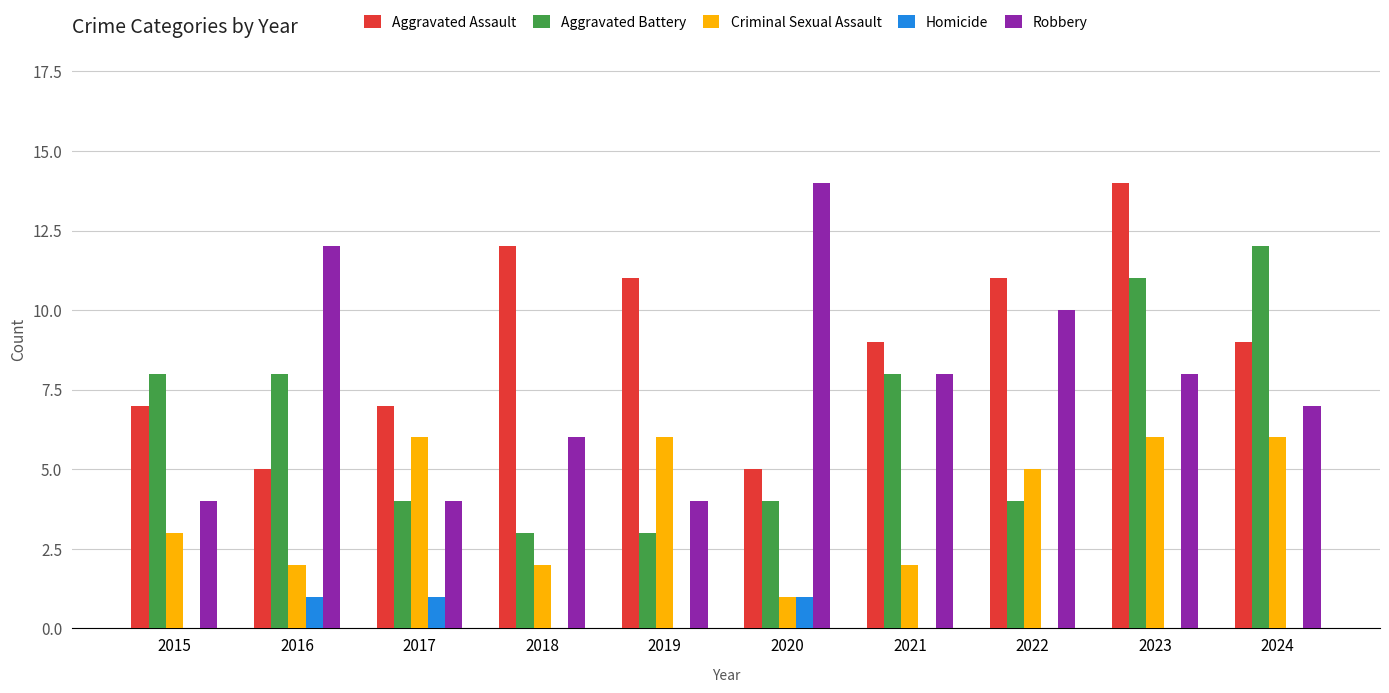

True or false: Robbery has a value of 12 at 2016.

True